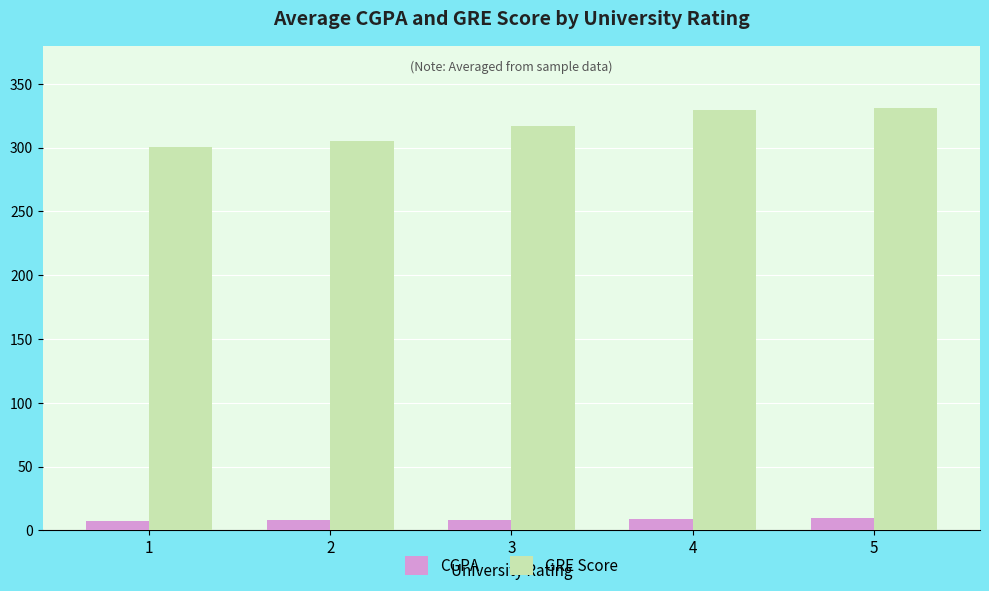

Which series changed the most between 2 and 5?

GRE Score